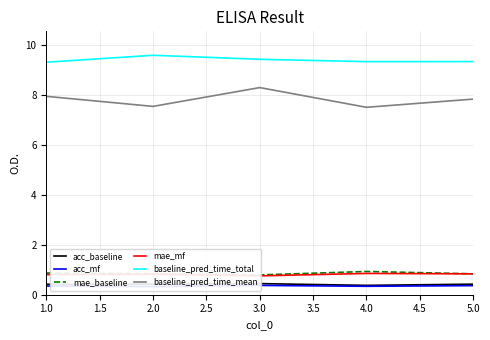

What is the difference between the maximum and second lowest values in the baseline_pred_time_total series?

0.3